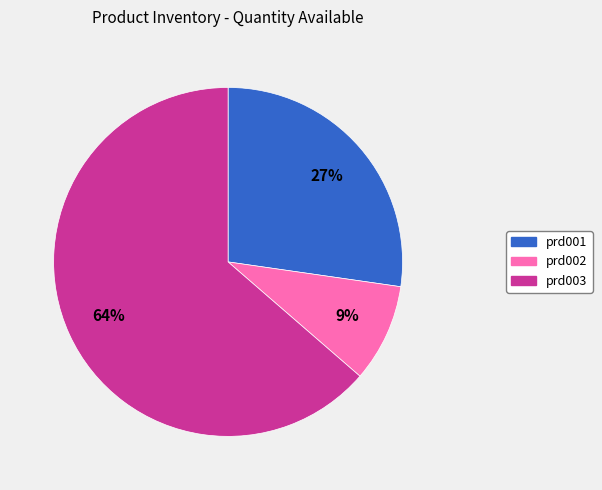

Rank the categories by value from highest to lowest.

prd003, prd001, prd002